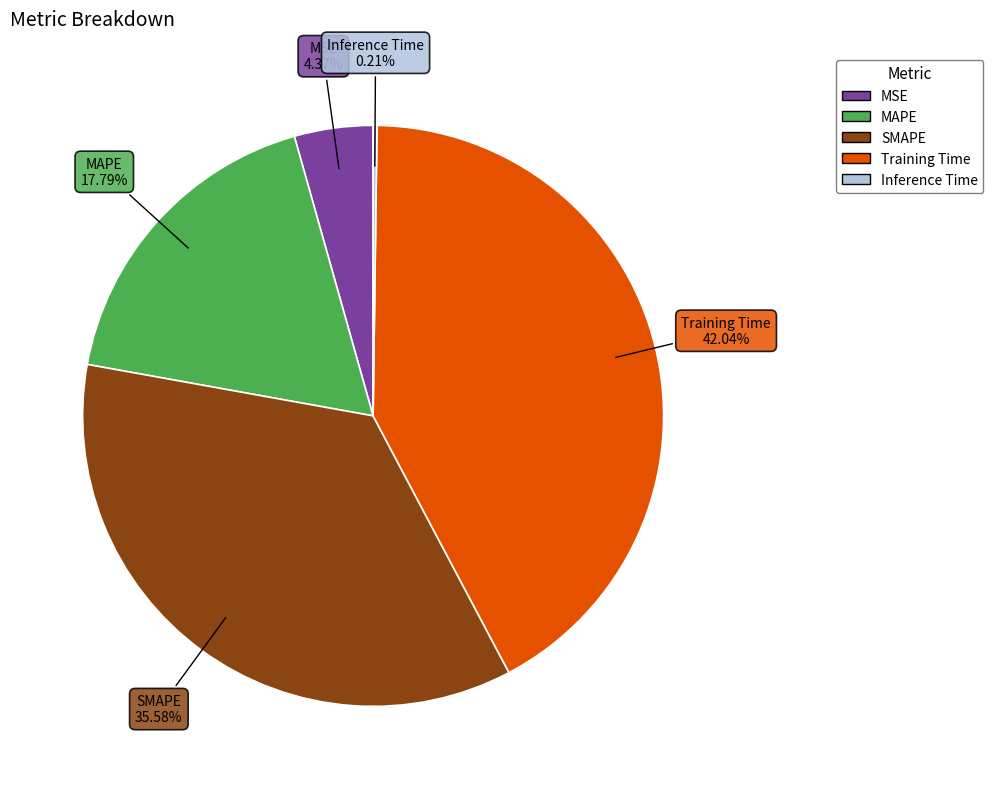

Is Training Time the majority of the pie?

No